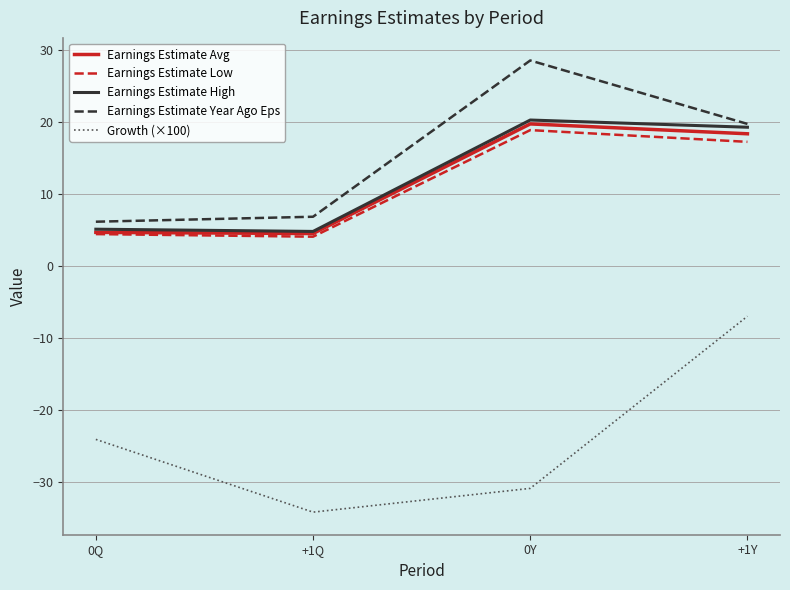

True or false: Growth (×100) has more than 1 interior local peaks.

False